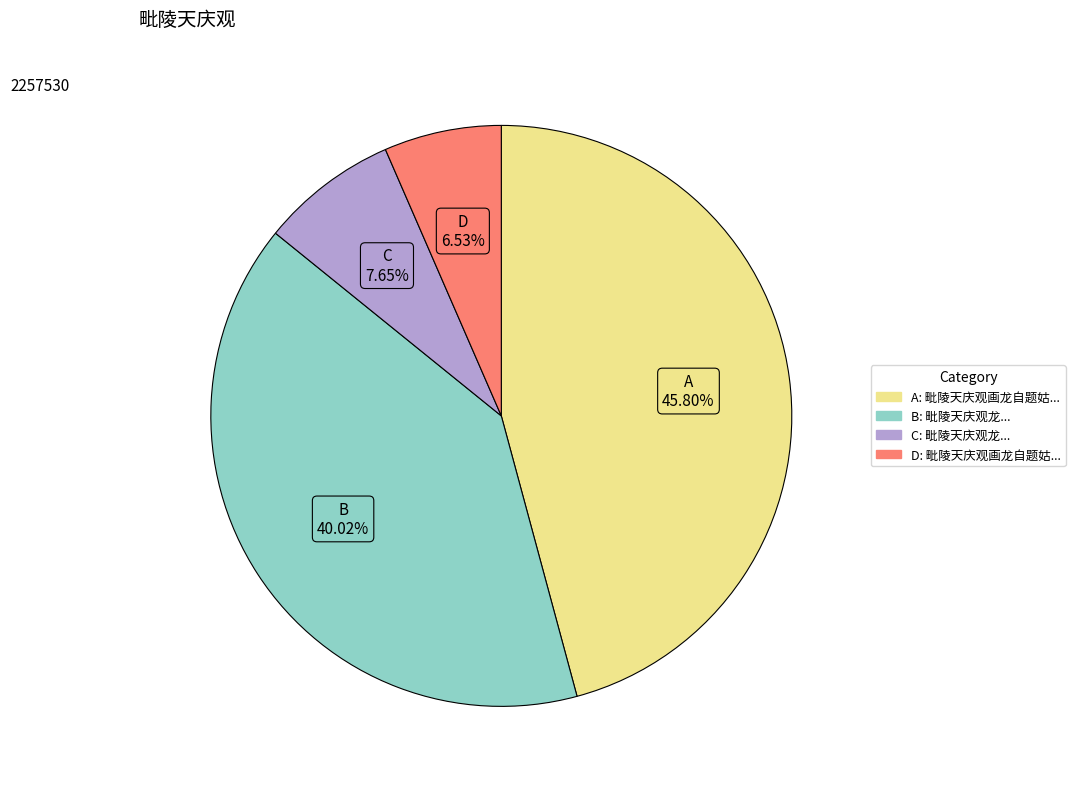

How many segments does this pie chart have?

4